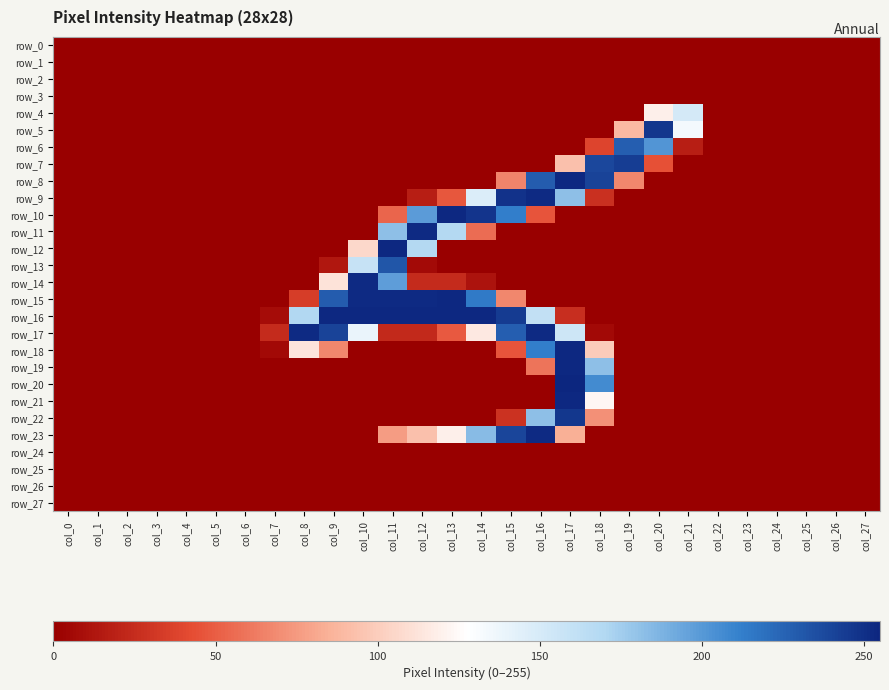

Which label corresponds to the largest value in the chart?

col_17